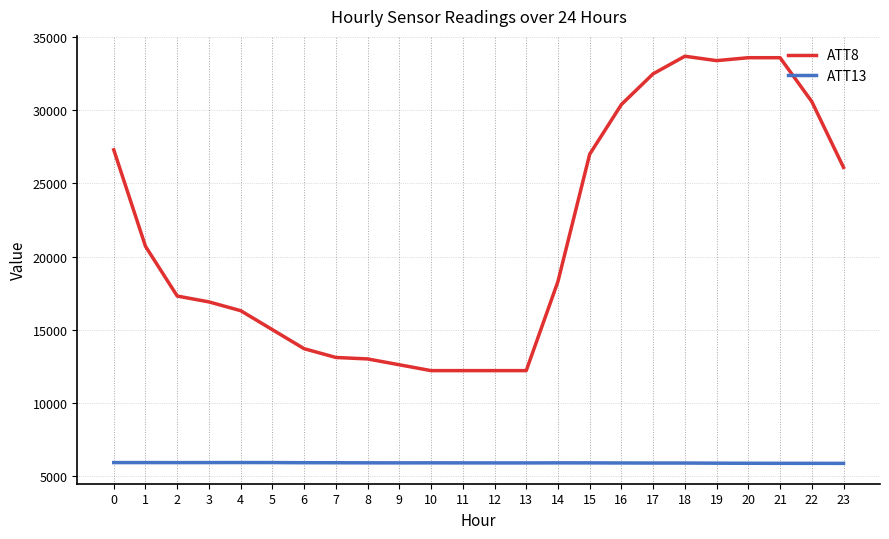

Is it true that ATT13 equals 3233.8 at 11?

False